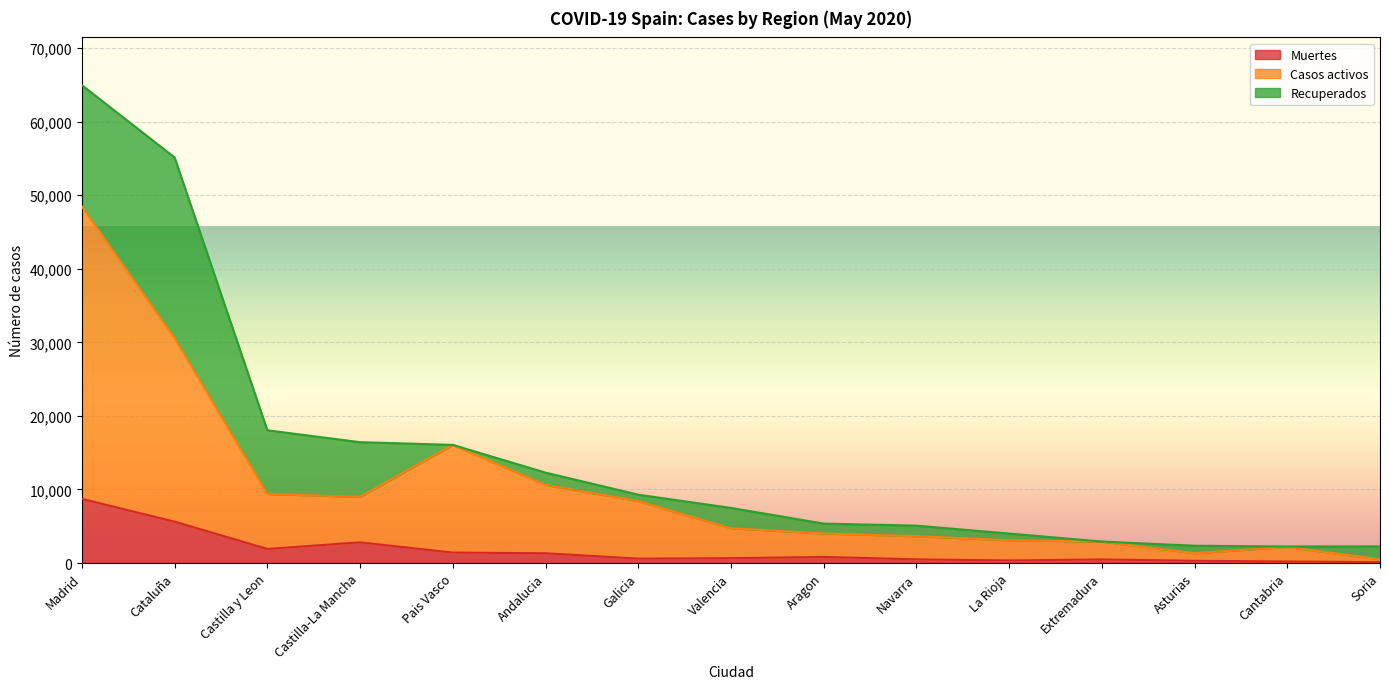

What is the difference between the highest and lowest values at Castilla-La Mancha?

6181